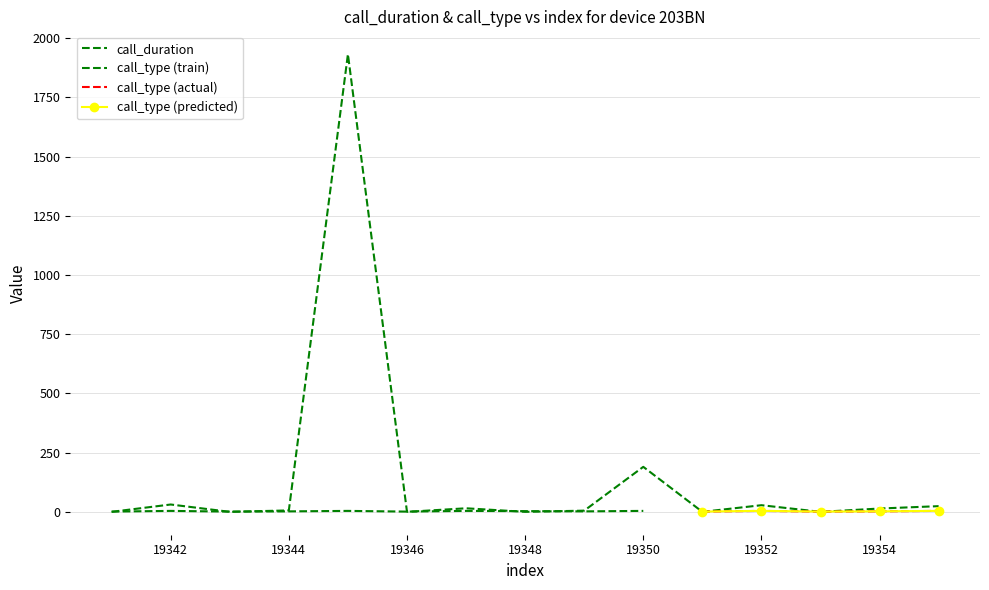

The value at 19354 is 14. True or false?

True